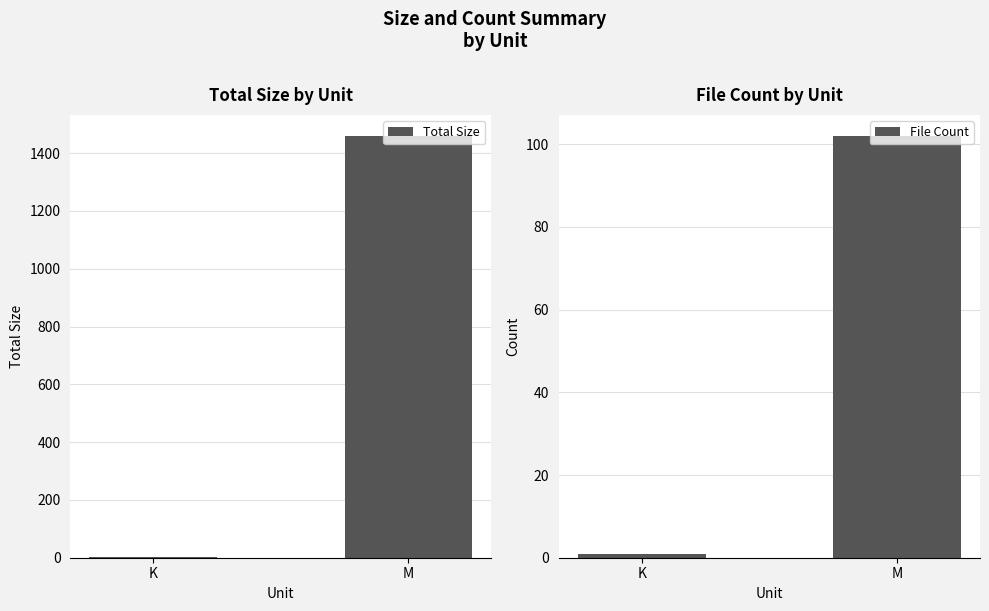

Which series changed the most between K and M?

Total Size